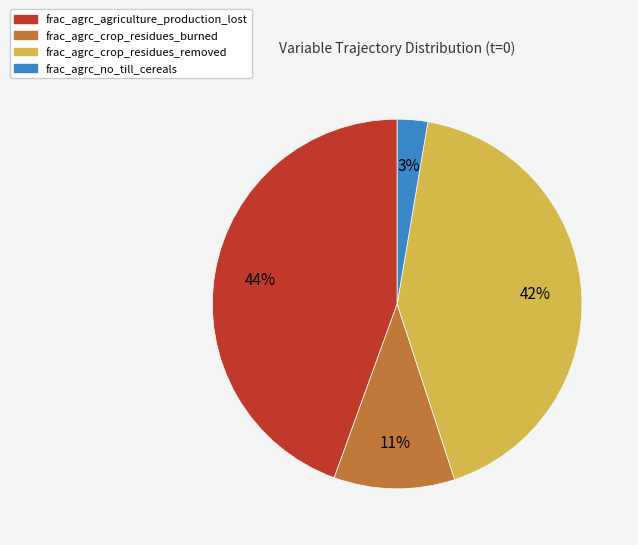

The frac_agrc_crop_residues_burned slice represents 19% of the pie. True or false?

False